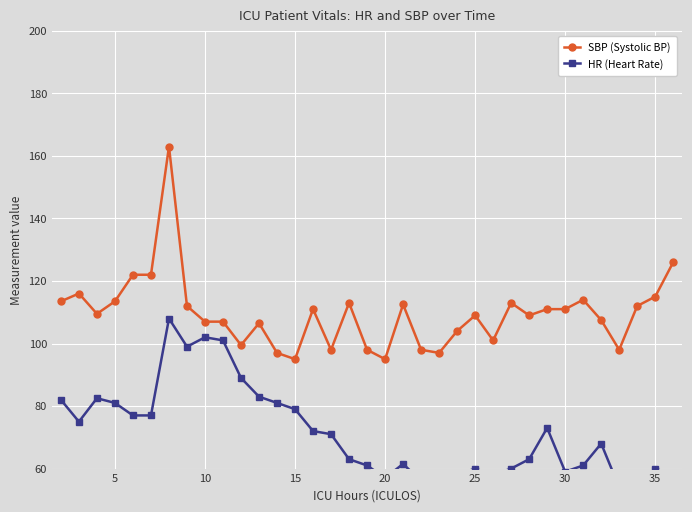

True or false: SBP (Systolic BP) has more than 0 interior local peaks.

True